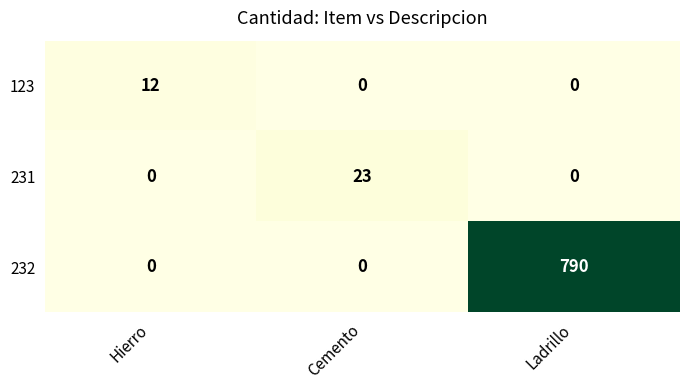

What is the difference between the maximum and second lowest values in the 231 series?

23